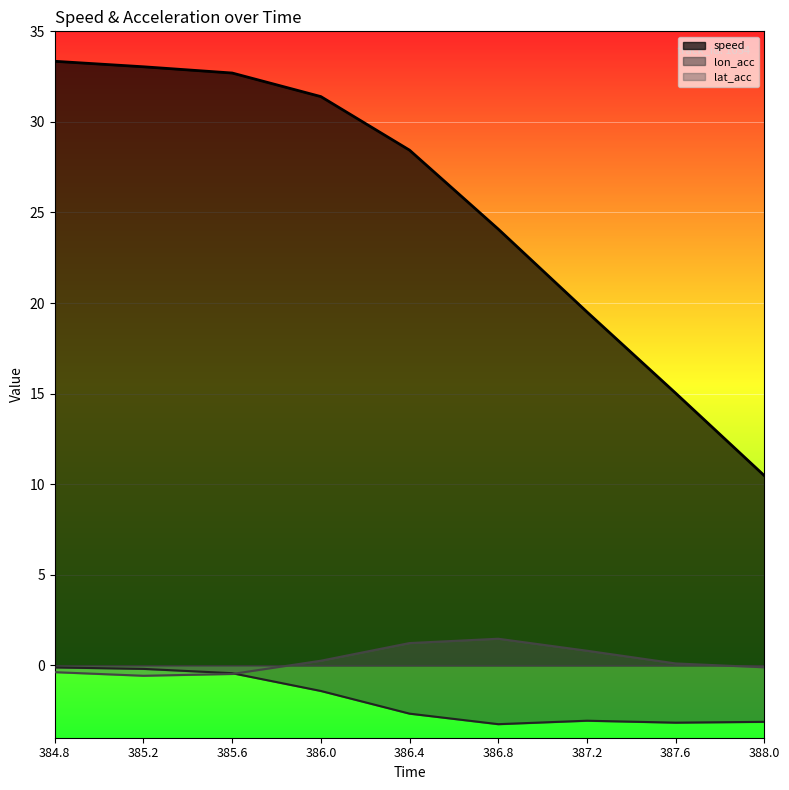

Rank the series at 386.0 from lowest to highest value.

lon_acc, lat_acc, speed